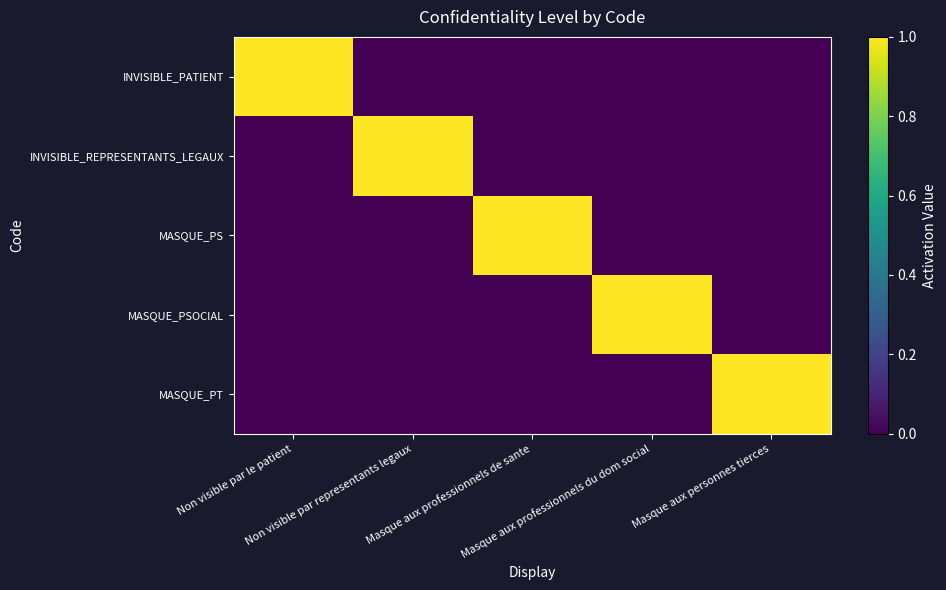

Reading left to right, extract all data points from this chart.

INVISIBLE_PATIENT: Non visible par le patient=1	Non visible par representants legaux=0	Masque aux professionnels de sante=0	Masque aux professionnels du dom social=0	Masque aux personnes tierces=0
INVISIBLE_REPRESENTANTS_LEGAUX: Non visible par le patient=0	Non visible par representants legaux=1	Masque aux professionnels de sante=0	Masque aux professionnels du dom social=0	Masque aux personnes tierces=0
MASQUE_PS: Non visible par le patient=0	Non visible par representants legaux=0	Masque aux professionnels de sante=1	Masque aux professionnels du dom social=0	Masque aux personnes tierces=0
MASQUE_PSOCIAL: Non visible par le patient=0	Non visible par representants legaux=0	Masque aux professionnels de sante=0	Masque aux professionnels du dom social=1	Masque aux personnes tierces=0
MASQUE_PT: Non visible par le patient=0	Non visible par representants legaux=0	Masque aux professionnels de sante=0	Masque aux professionnels du dom social=0	Masque aux personnes tierces=1